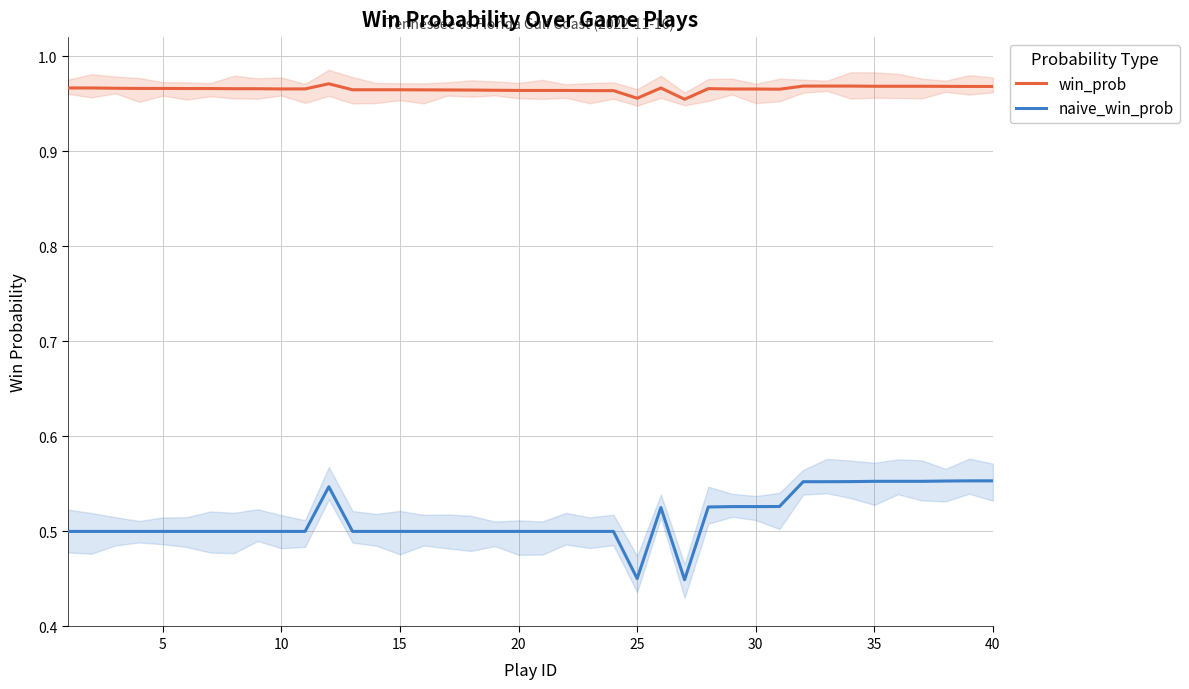

Reading right to left, list all the values displayed in this chart.

win_prob: 1.0	1.0	1.0	1.0	1.0	1.0	1.0	1.0	1.0	1.0	1.0	1.0	1.0	1.0	1.0	1.0	1.0	1.0	1.0	1.0	1.0	1.0	1.0	1.0	1.0	1.0	1.0	1.0	1.0	1.0	1.0	1.0	1.0	1.0	1.0	1.0	1.0	1.0	1.0	1.0
naive_win_prob: 0.6	0.6	0.6	0.6	0.6	0.6	0.6	0.6	0.6	0.5	0.5	0.5	0.5	0.4	0.5	0.5	0.5	0.5	0.5	0.5	0.5	0.5	0.5	0.5	0.5	0.5	0.5	0.5	0.5	0.5	0.5	0.5	0.5	0.5	0.5	0.5	0.5	0.5	0.5	0.5